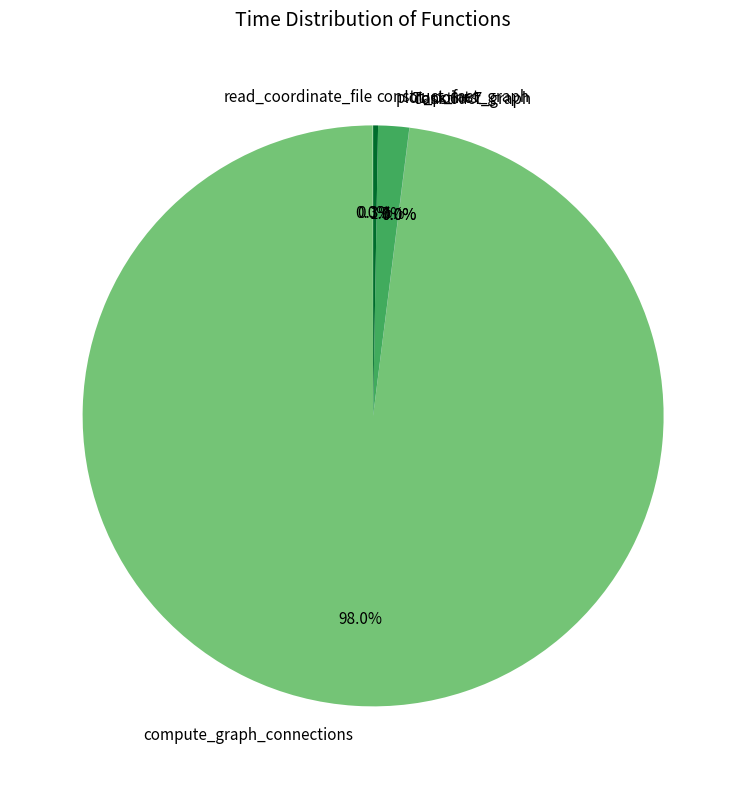

Which category accounts for the majority?

compute_graph_connections